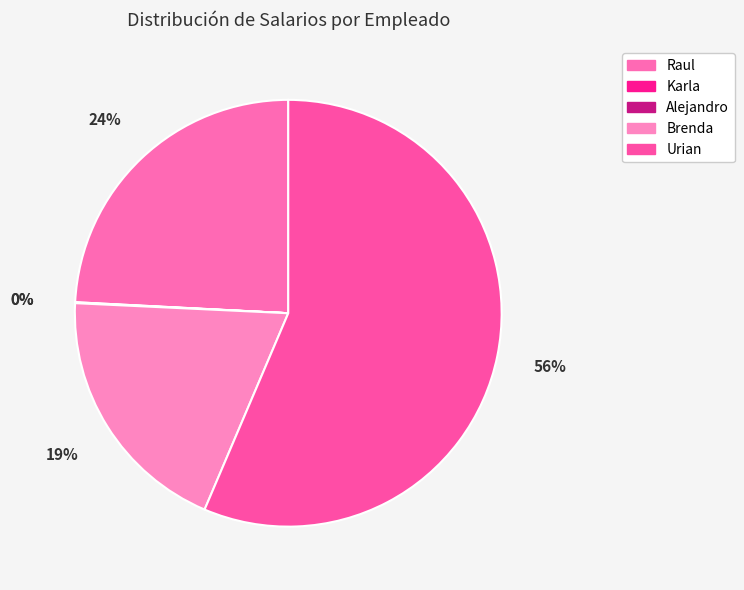

Is the sum of Brenda and Alejandro greater than half?

No